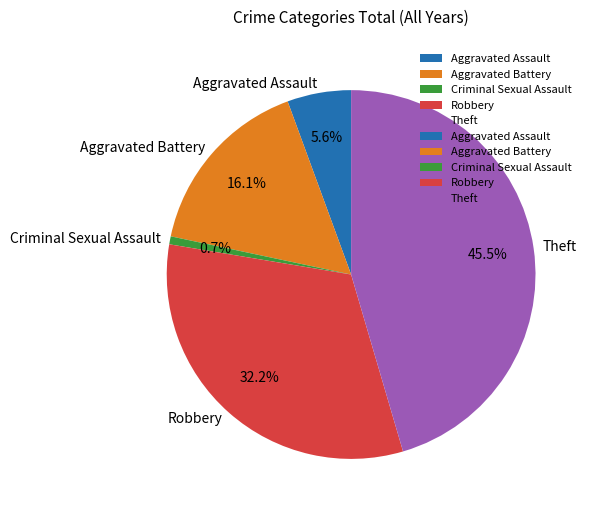

Which has a higher value, Criminal Sexual Assault or Robbery?

Robbery